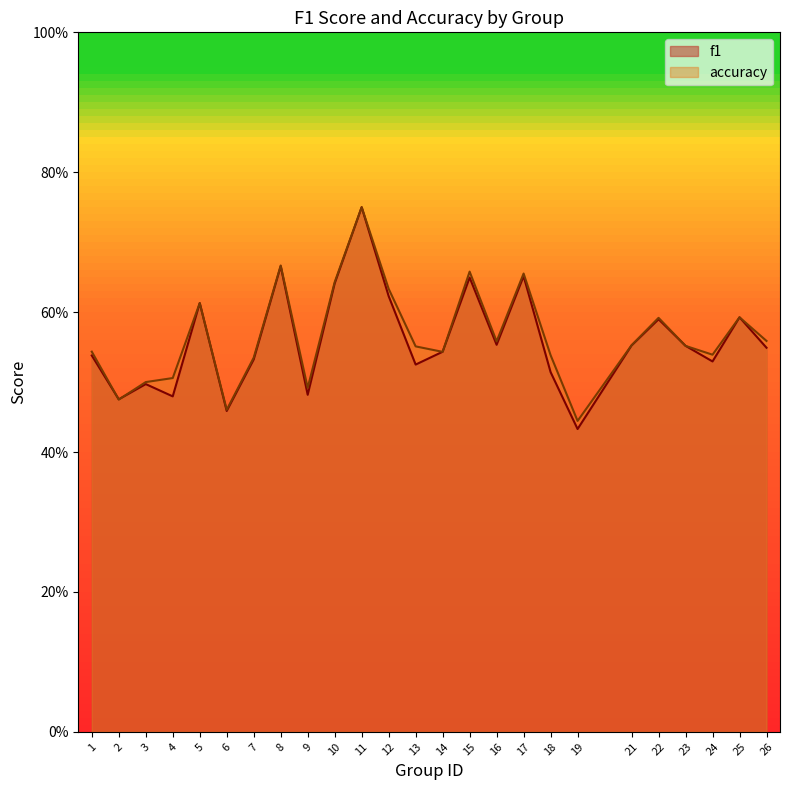

What is the minimum value for f1?

0.4